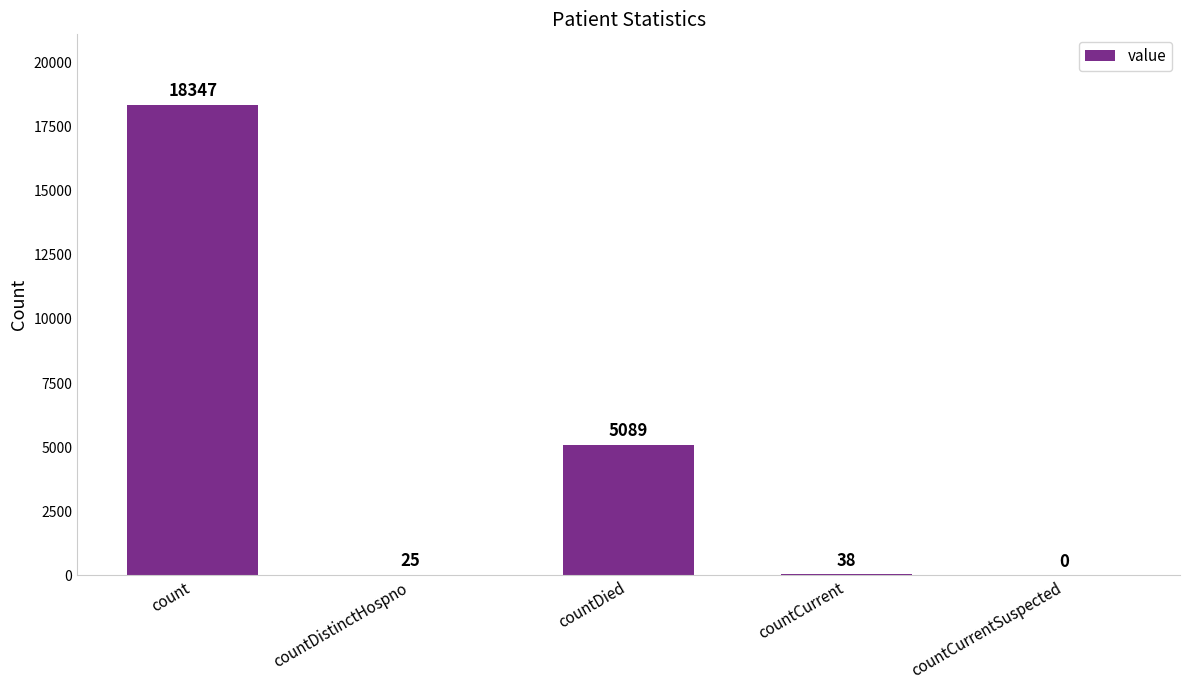

Are the bars grouped side by side (vs. stacked)?

No